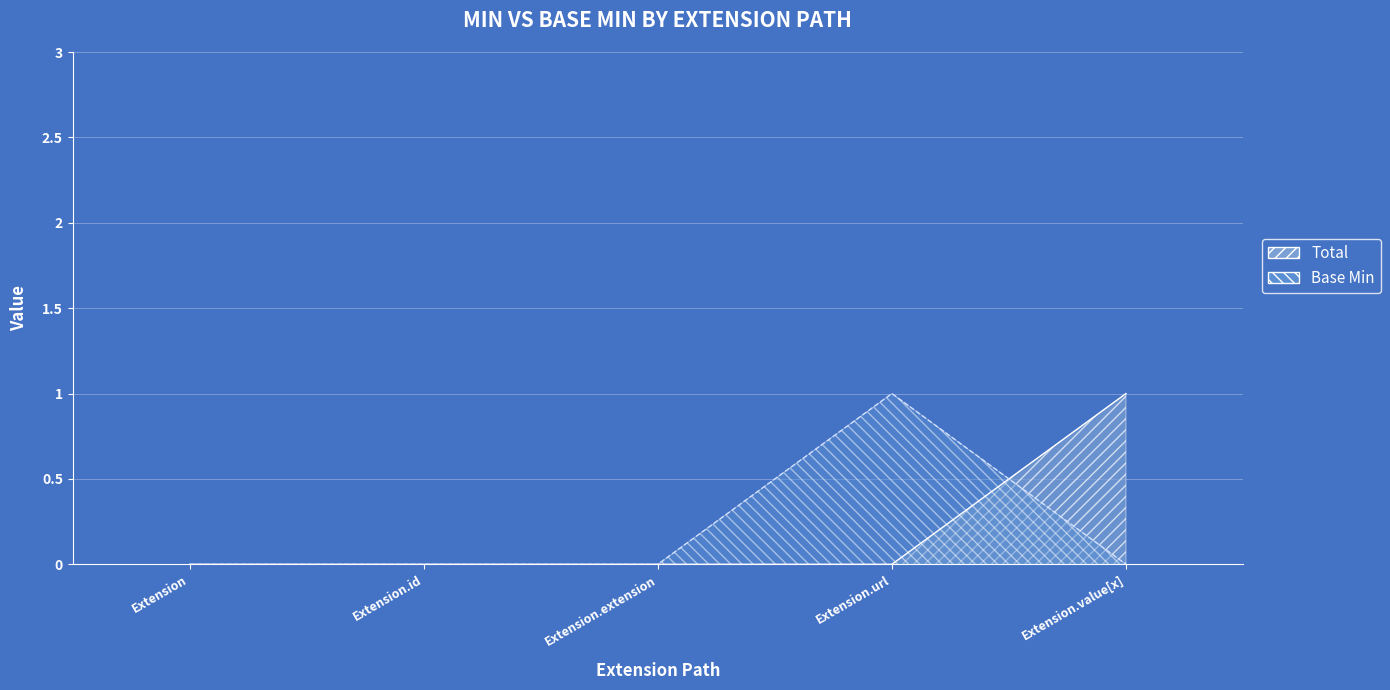

What is the approximate value at Extension.value[x]?

1